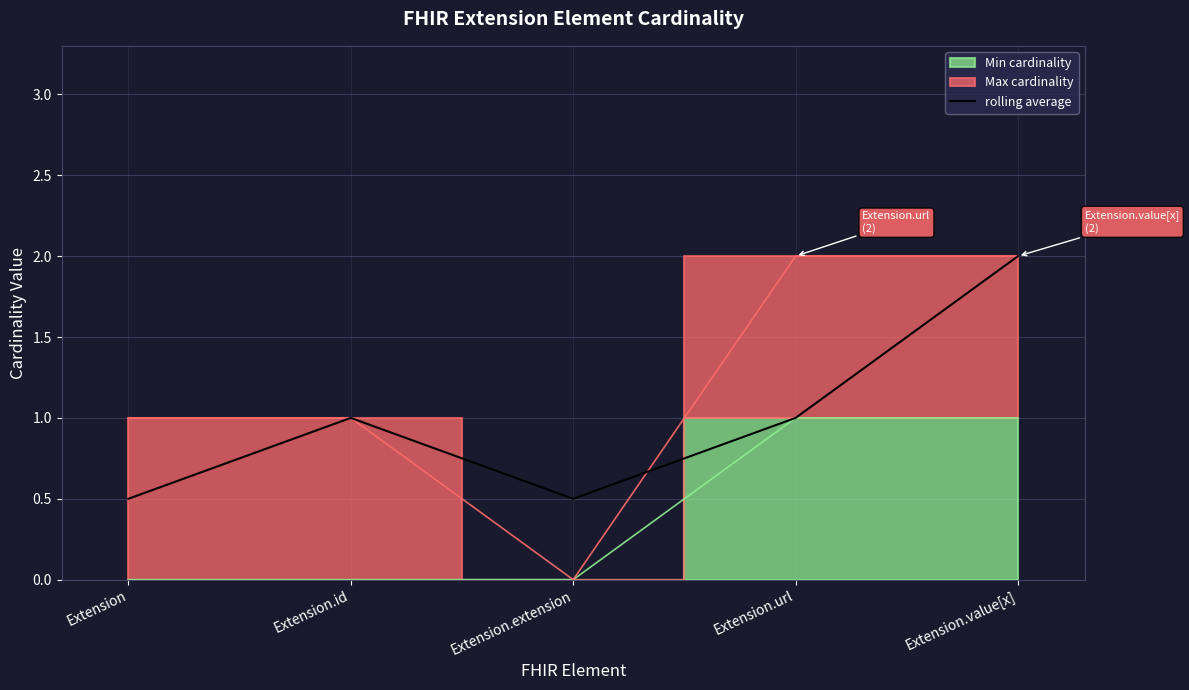

Count the number of values greater than 1.

1